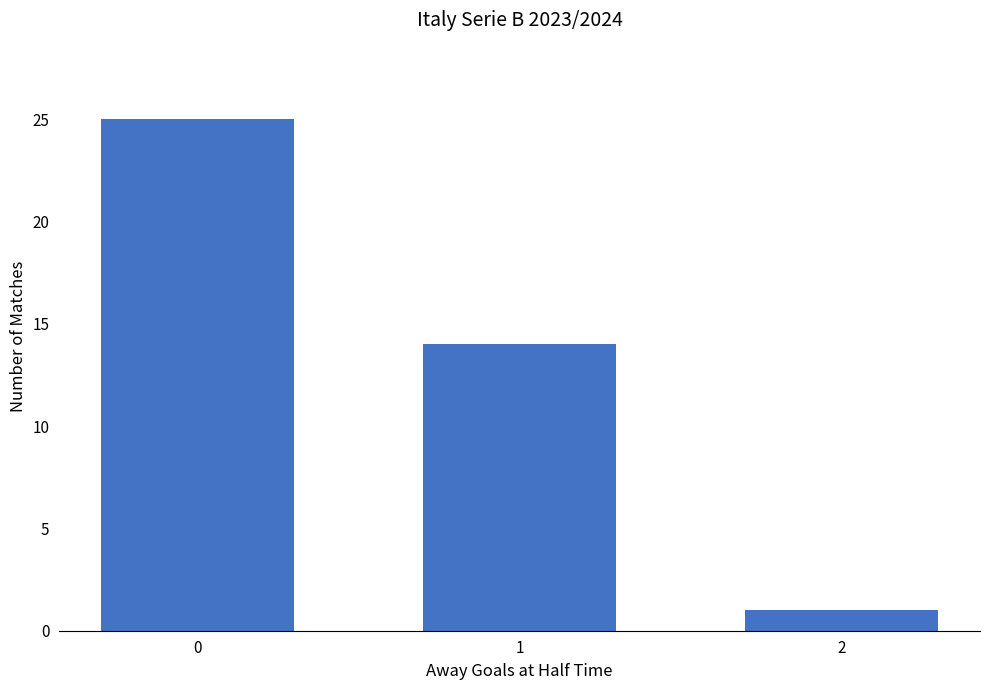

Does the chart contain any negative values?

No